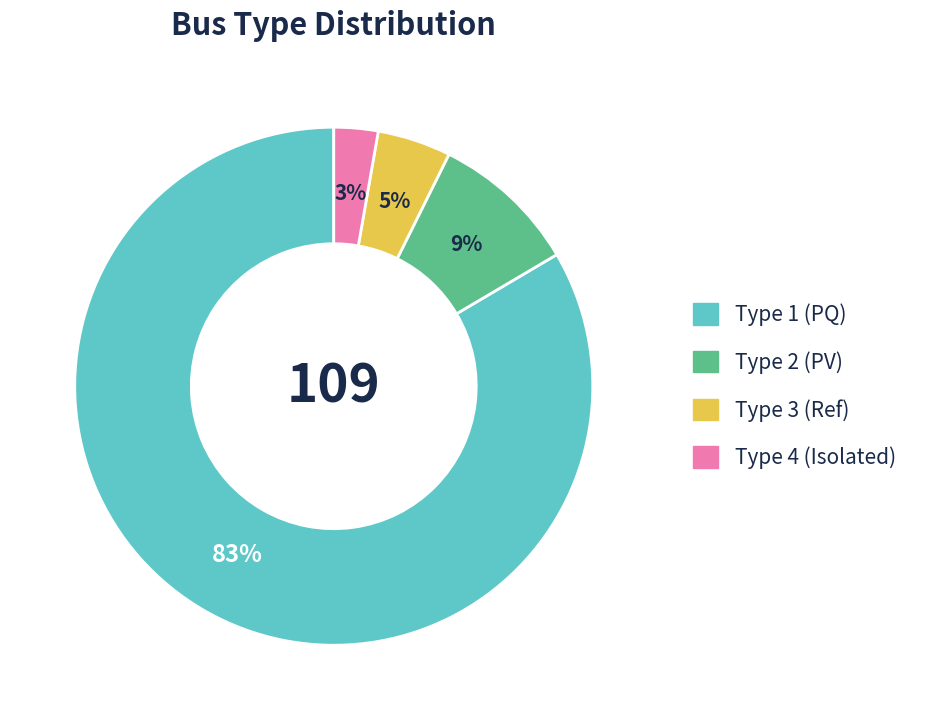

How many segments does this pie chart have?

4